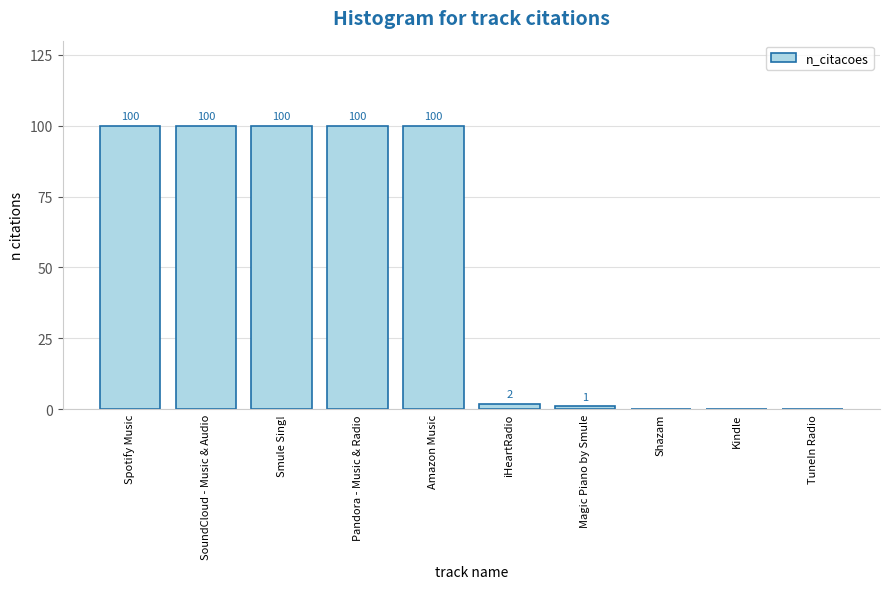

What is the sum of all values?

503